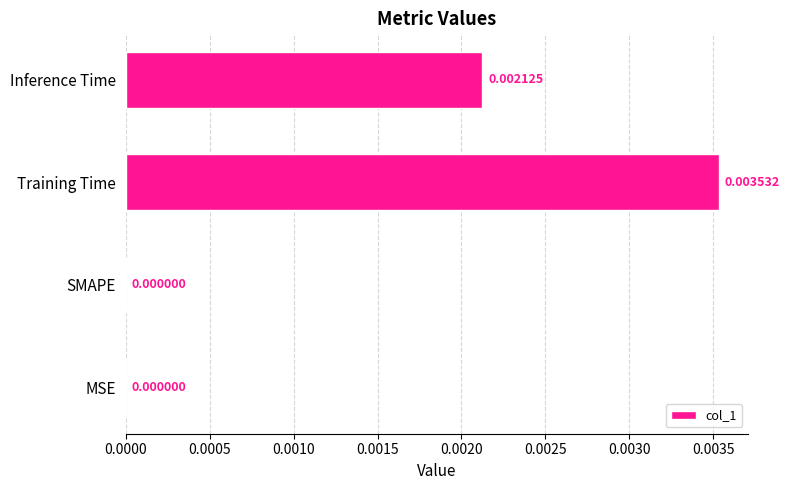

Between Inference Time and Training Time, which is larger?

Training Time